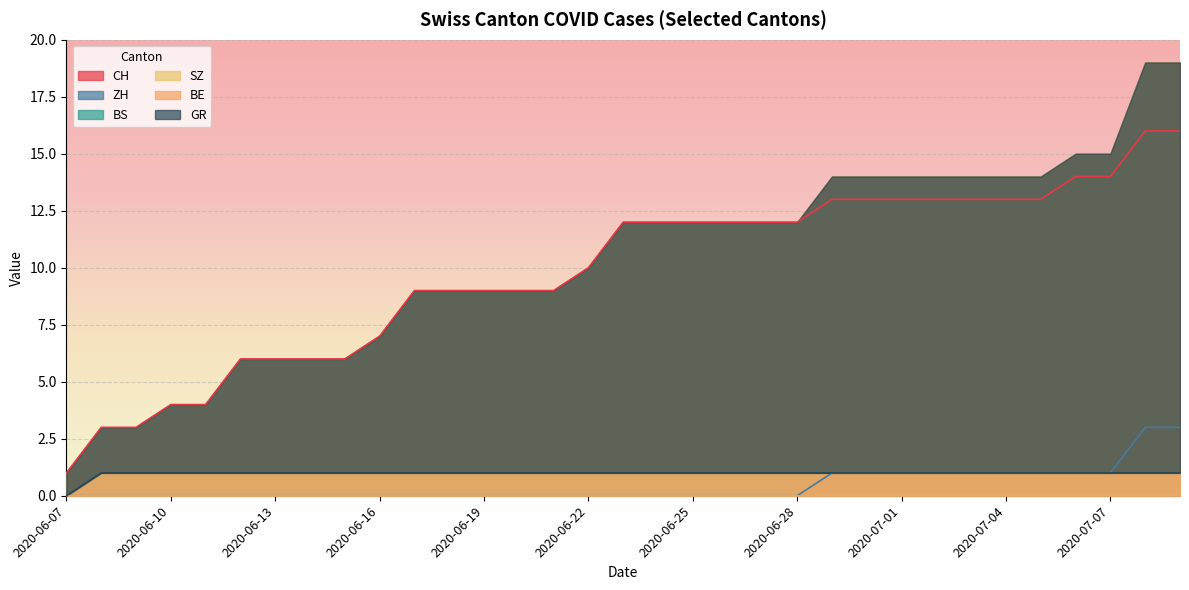

Does the chart display data point markers on the line(s)?

No